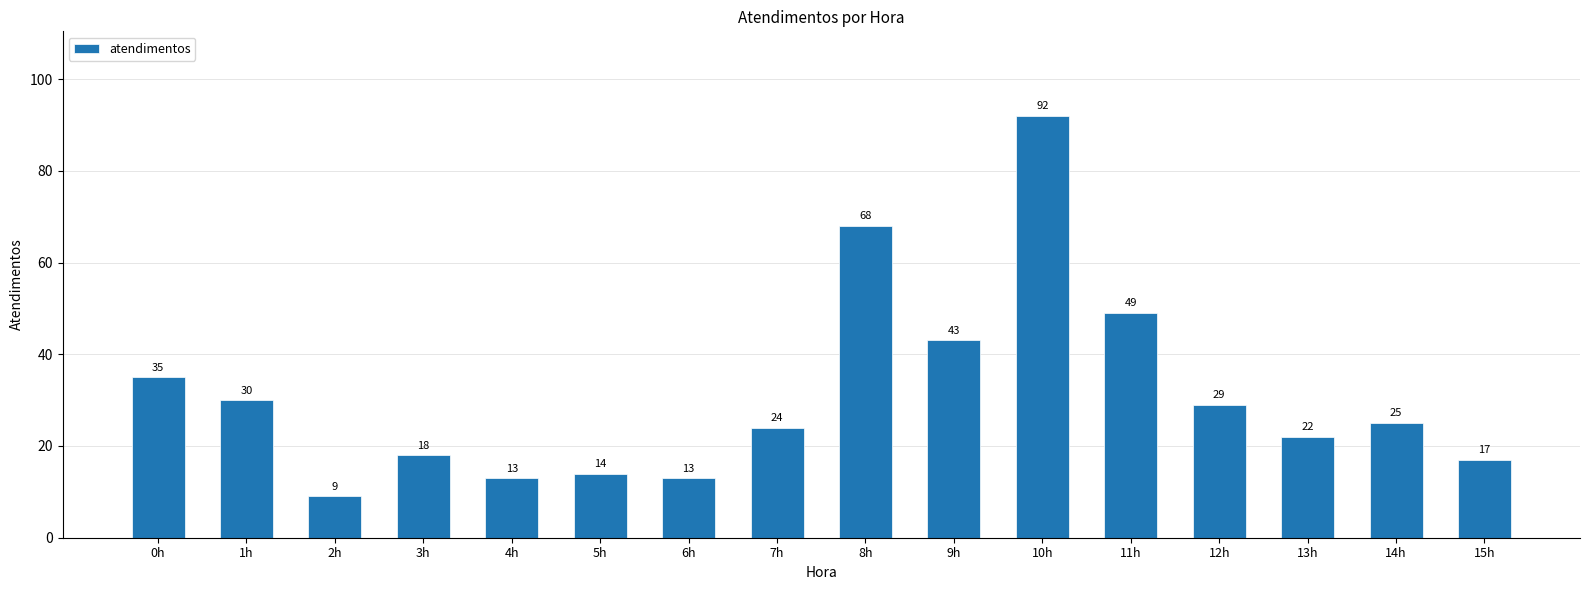

Does the chart contain stacked bars?

No